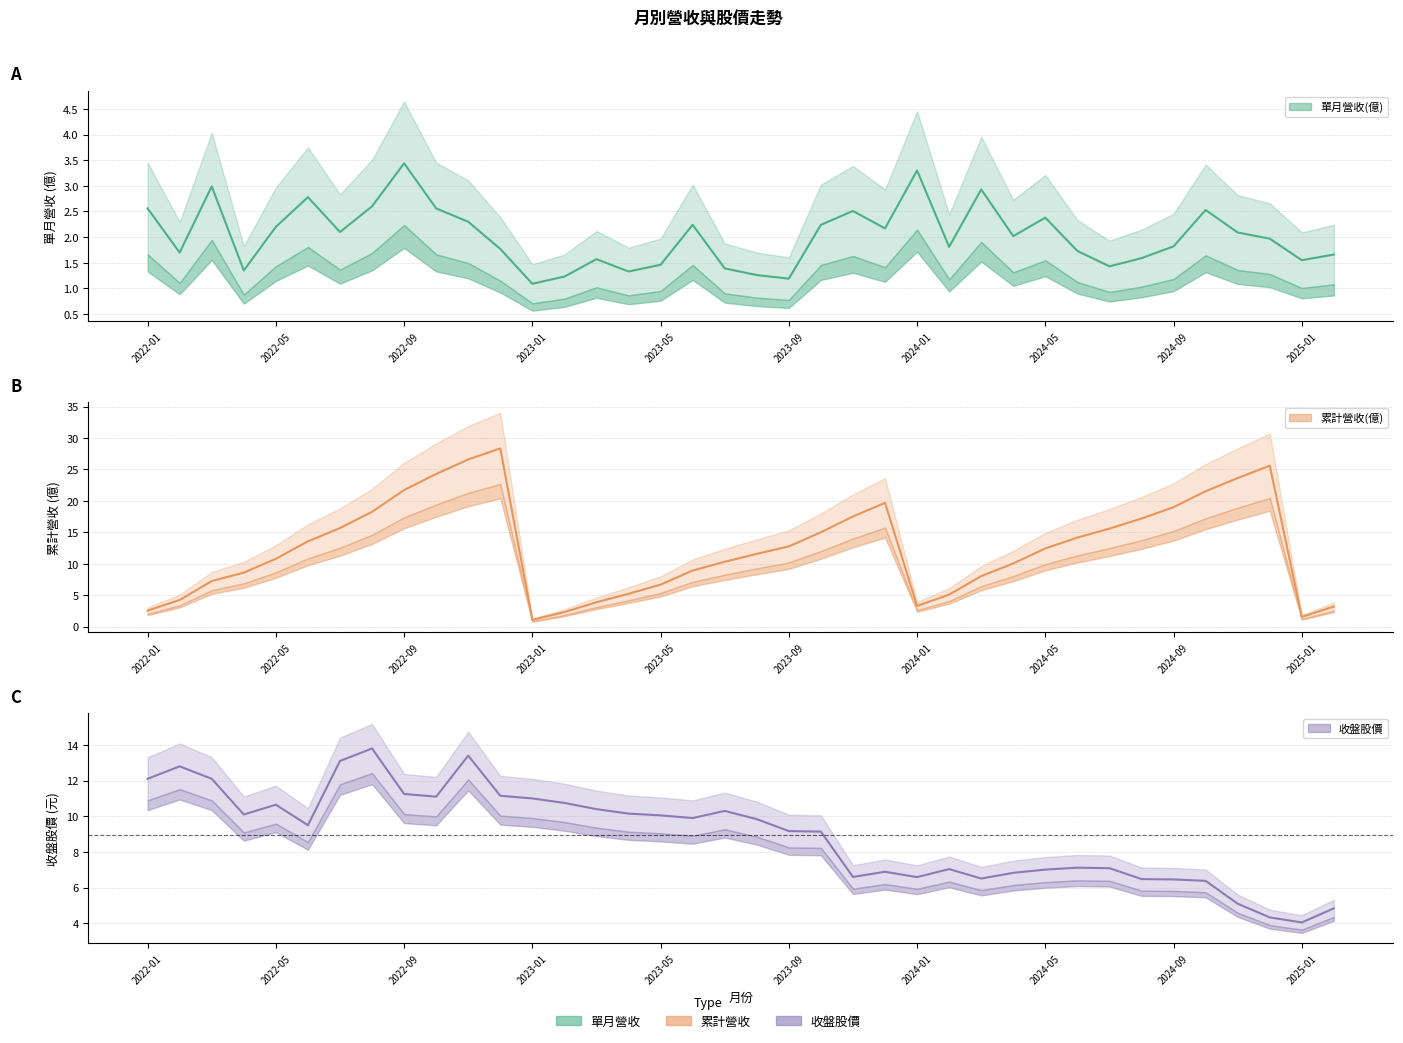

Which series has the widest spread of values?

累計營收(億)